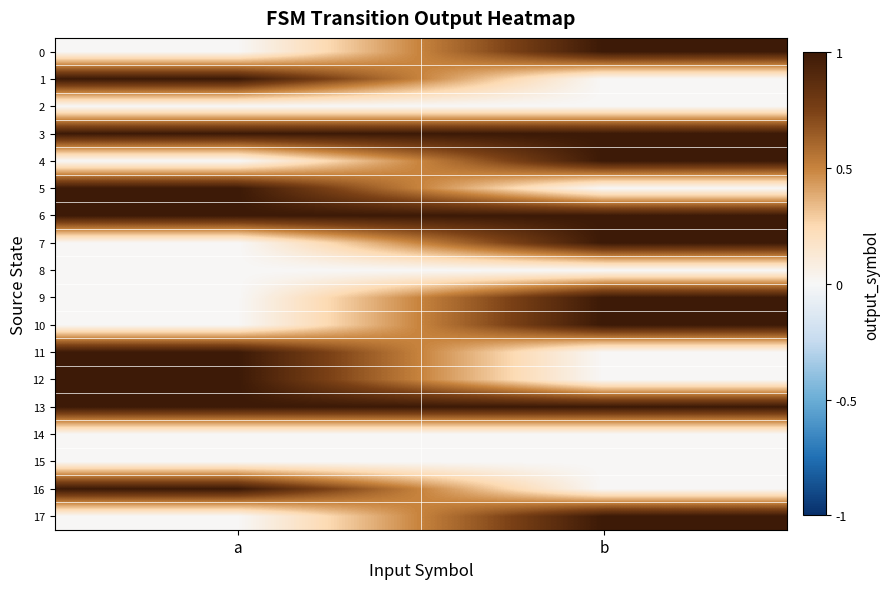

Reading left to right, what are all the values shown in this chart?

0: a=0	b=1
1: a=1	b=0
2: a=0	b=0
3: a=1	b=1
4: a=0	b=1
5: a=1	b=0
6: a=1	b=1
7: a=0	b=1
8: a=0	b=0
9: a=0	b=1
10: a=0	b=1
11: a=1	b=0
12: a=1	b=0
13: a=1	b=1
14: a=0	b=0
15: a=0	b=0
16: a=1	b=0
17: a=0	b=1